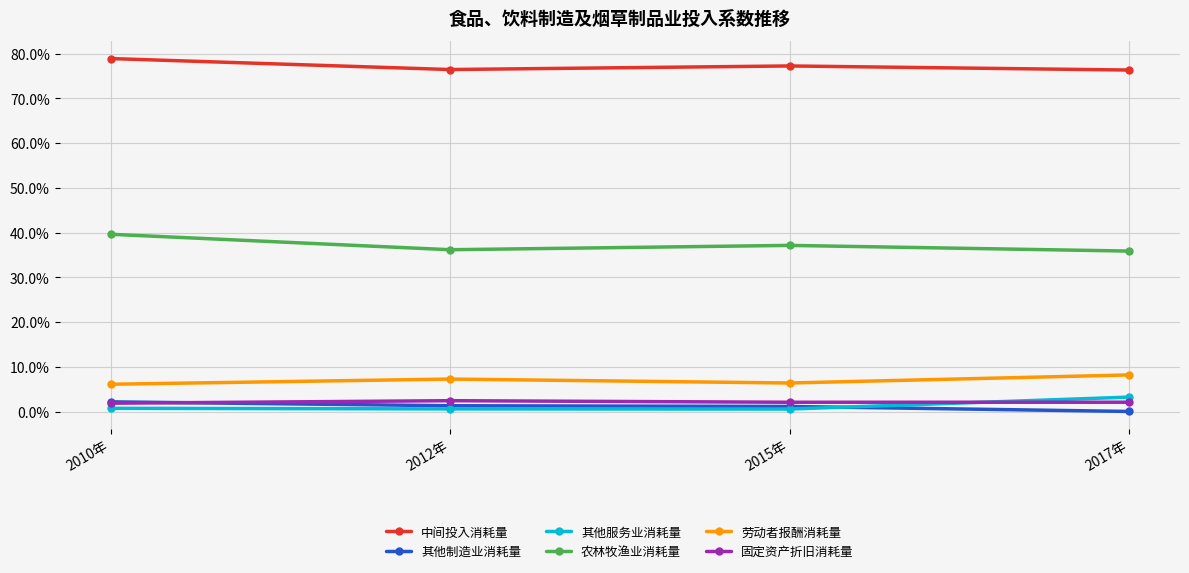

Does the chart have visible grid lines?

Yes